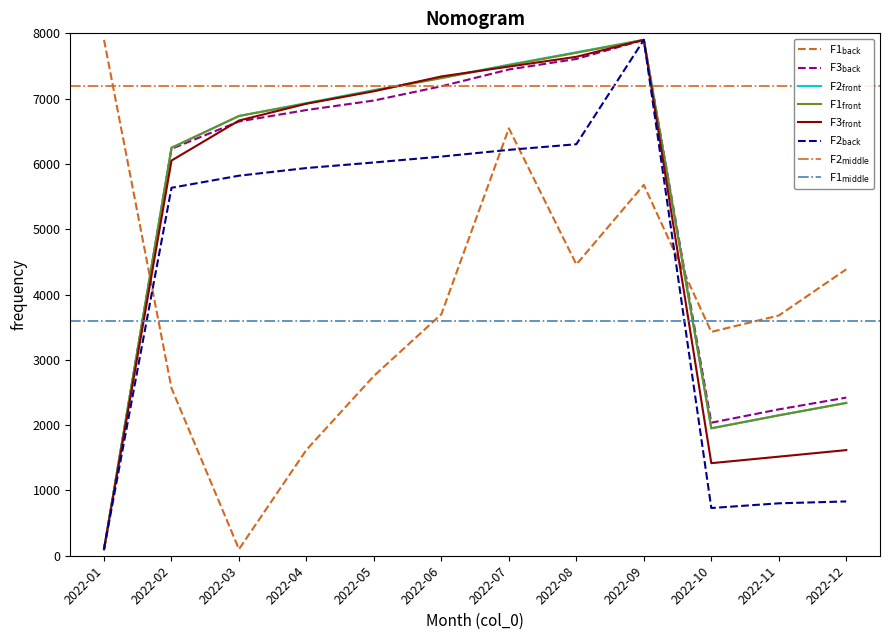

Is this an area chart (filled region under the line)?

No